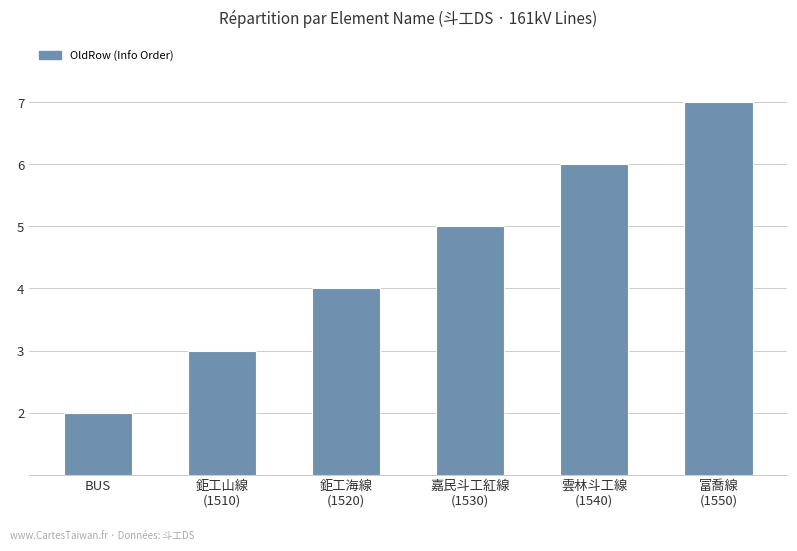

What is the difference between the maximum and minimum values?

5